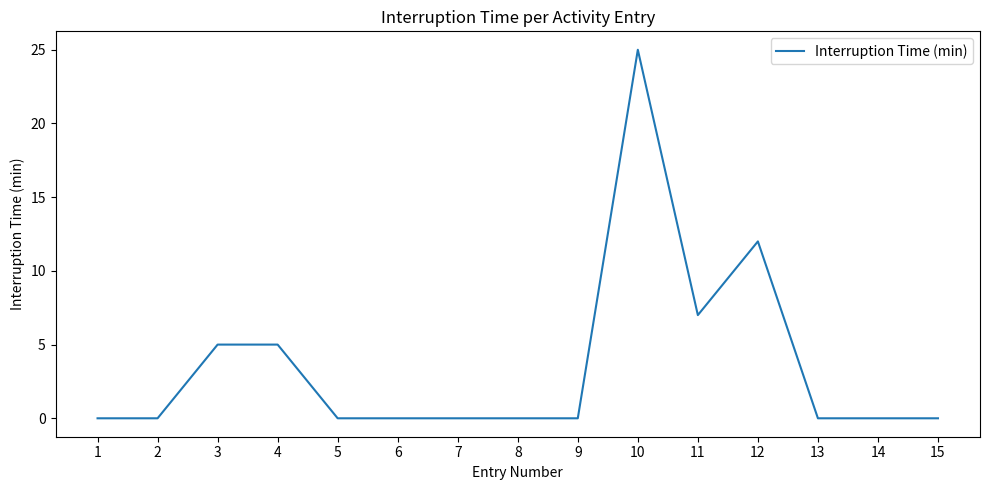

True or false: the data shows 7 at 12.

False